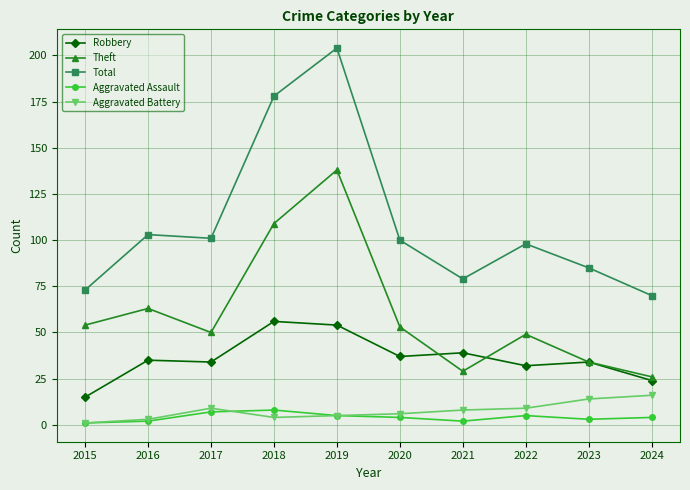

How many categories are shown in the chart?

10